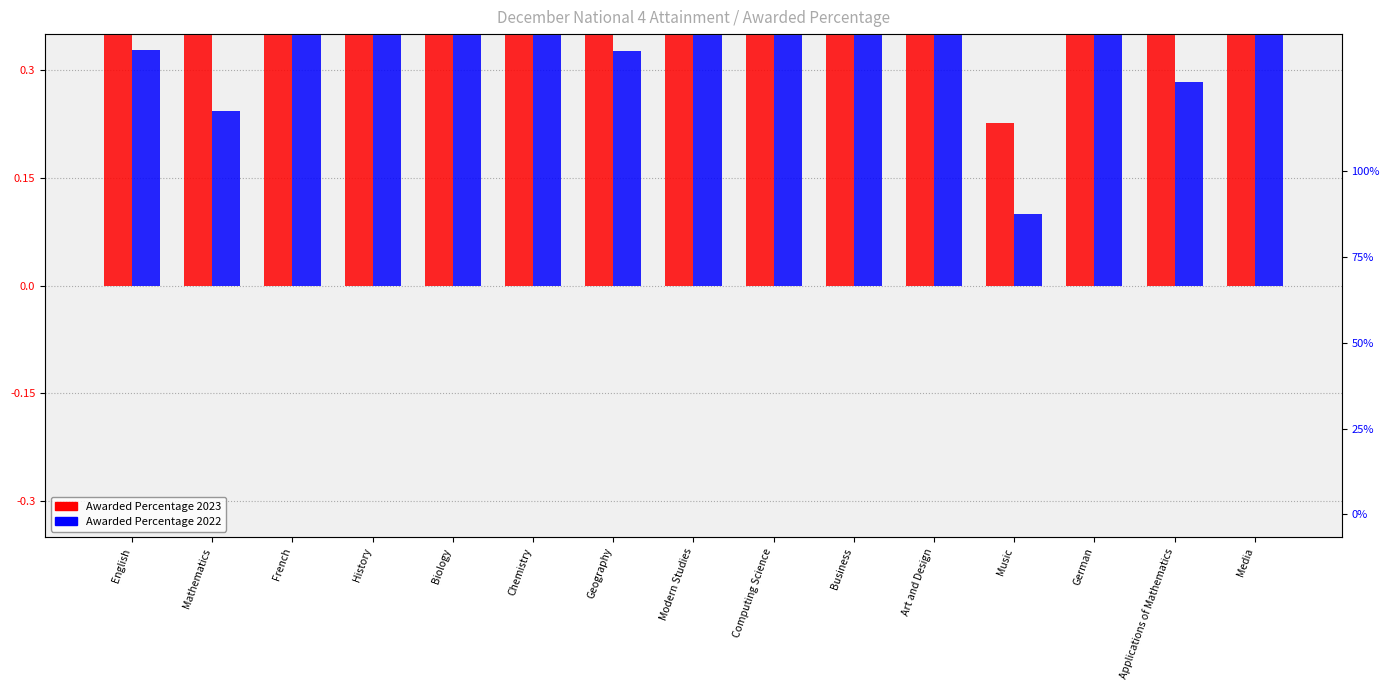

The value of Awarded Percentage 2023 at Chemistry is 0.4. True or false?

True